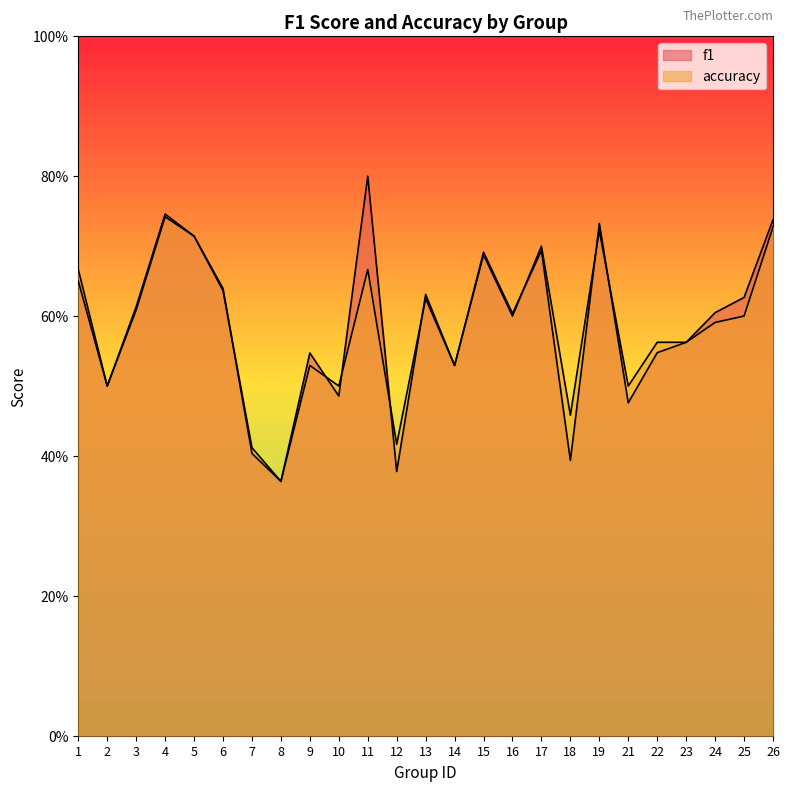

Reading left to right, what are all the values shown in this chart?

f1: 1=0.7	2=0.5	3=0.6	4=0.7	5=0.7	6=0.6	7=0.4	8=0.4	9=0.5	10=0.5	11=0.8	12=0.4	13=0.6	14=0.5	15=0.7	16=0.6	17=0.7	18=0.4	19=0.7	21=0.5	22=0.5	23=0.6	24=0.6	25=0.6	26=0.7
accuracy: 1=0.7	2=0.5	3=0.6	4=0.7	5=0.7	6=0.6	7=0.4	8=0.4	9=0.5	10=0.5	11=0.7	12=0.4	13=0.6	14=0.5	15=0.7	16=0.6	17=0.7	18=0.5	19=0.7	21=0.5	22=0.6	23=0.6	24=0.6	25=0.6	26=0.7